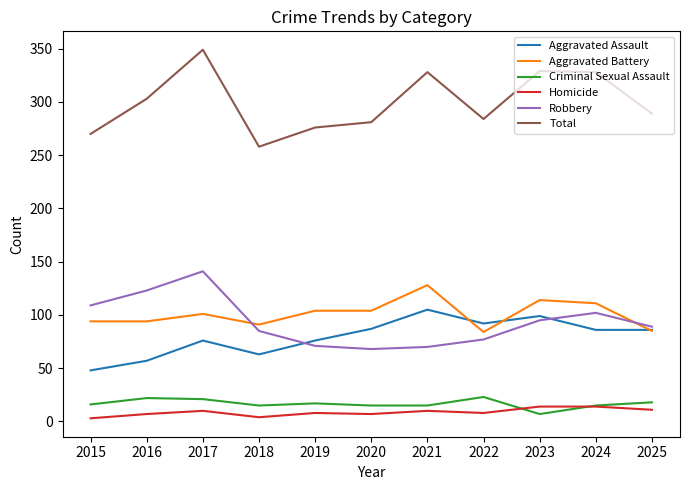

What is the difference between the second highest and second lowest values in the Robbery series?

53